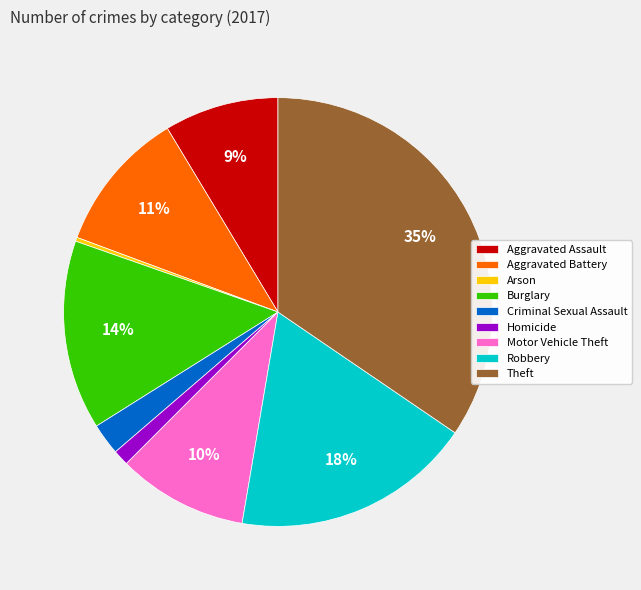

What is the ratio of the value at Motor Vehicle Theft to the value at Burglary?

0.7